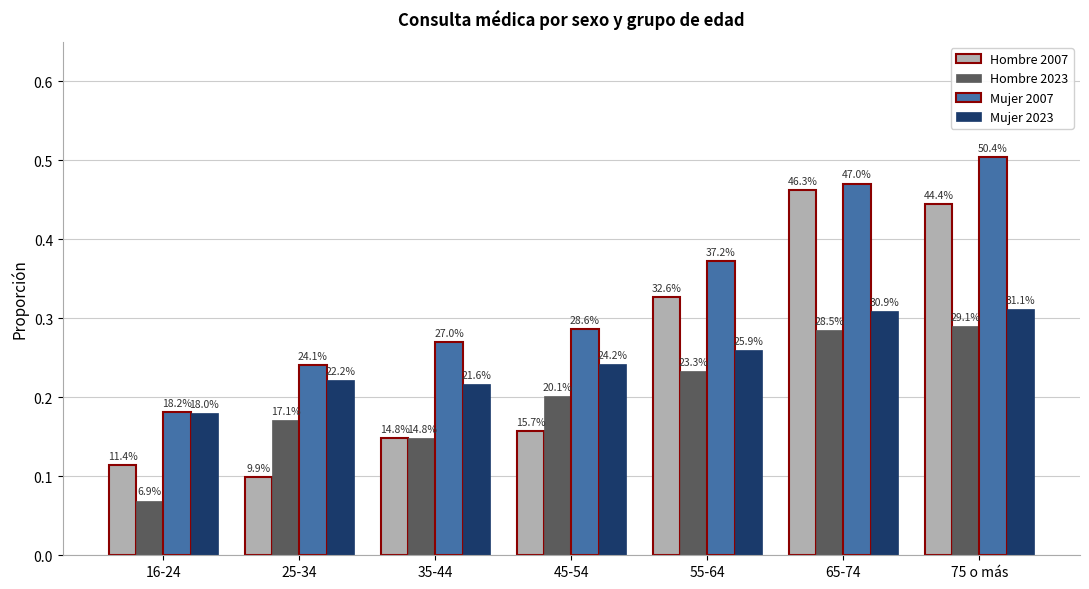

Which has a higher value, 45-54 or 55-64?

55-64